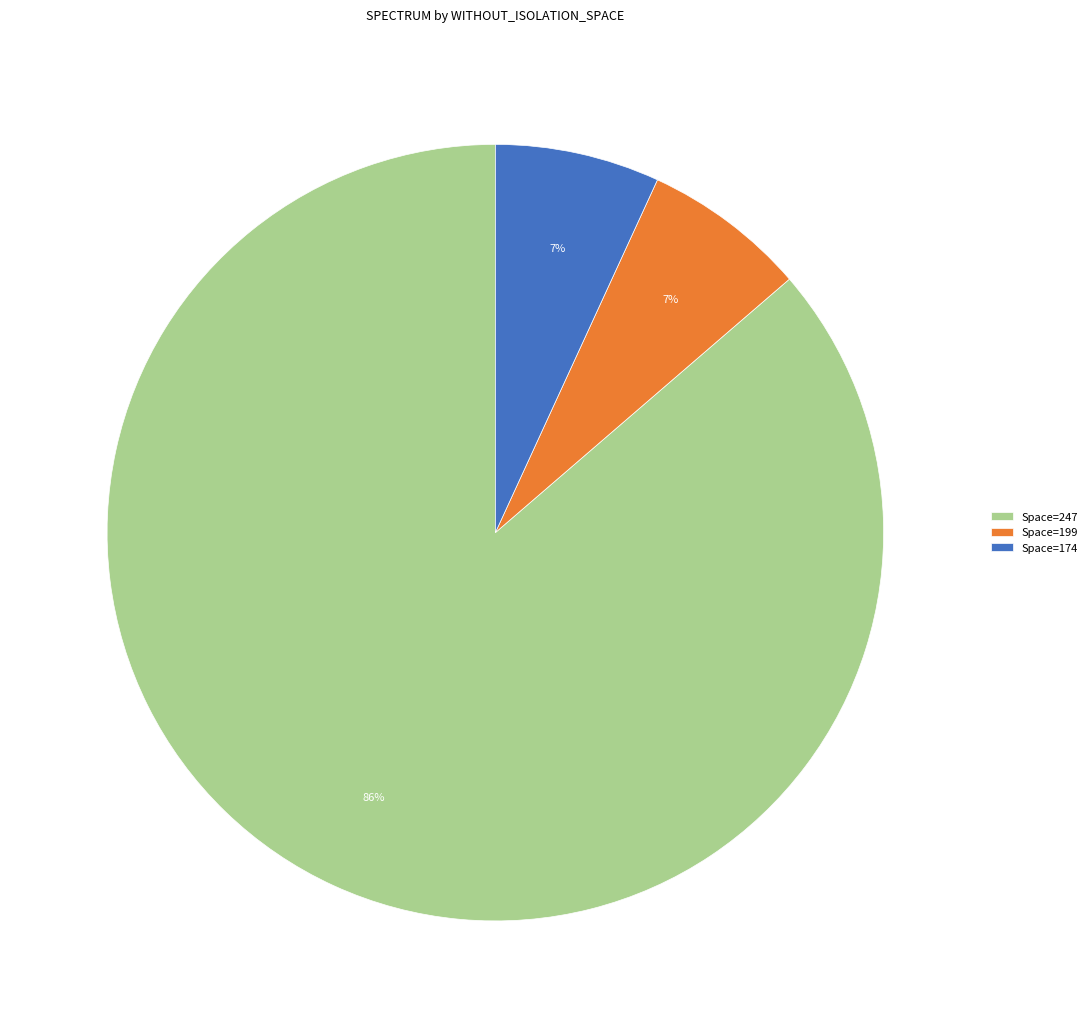

Count the number of slices in the pie.

3